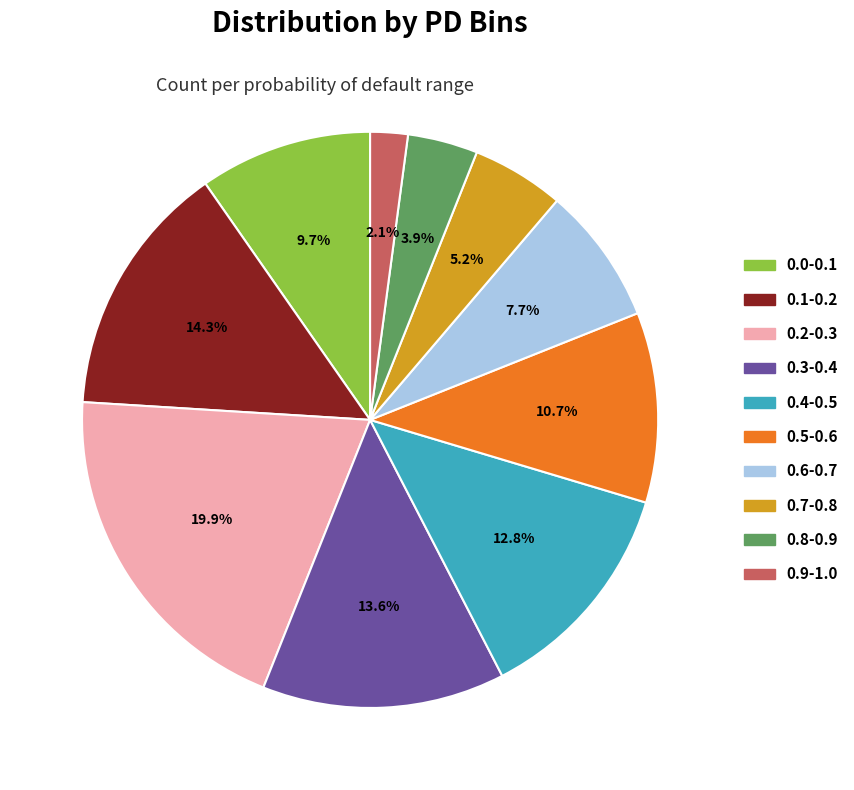

Does 0.5-0.6 represent more than half of the total?

No